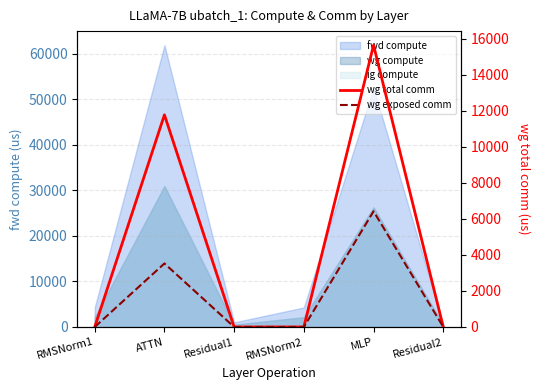

Rank the categories by wg total comm value from highest to lowest.

MLP, ATTN, RMSNorm1, Residual1, RMSNorm2, Residual2